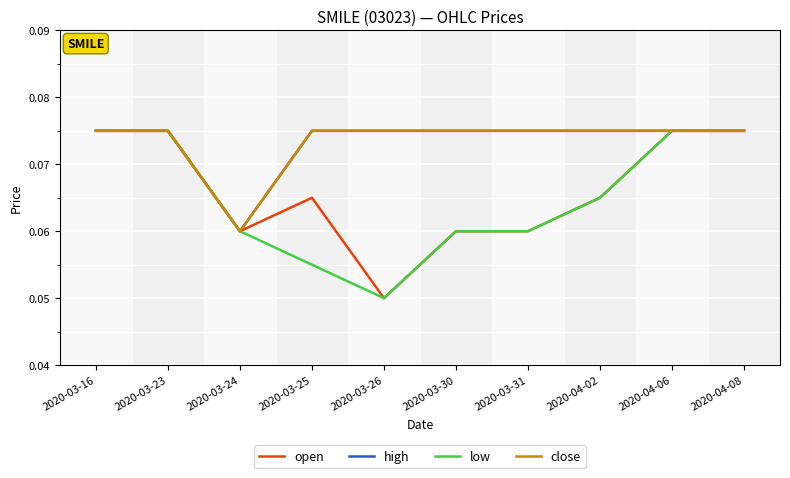

Does the chart have visible grid lines?

Yes